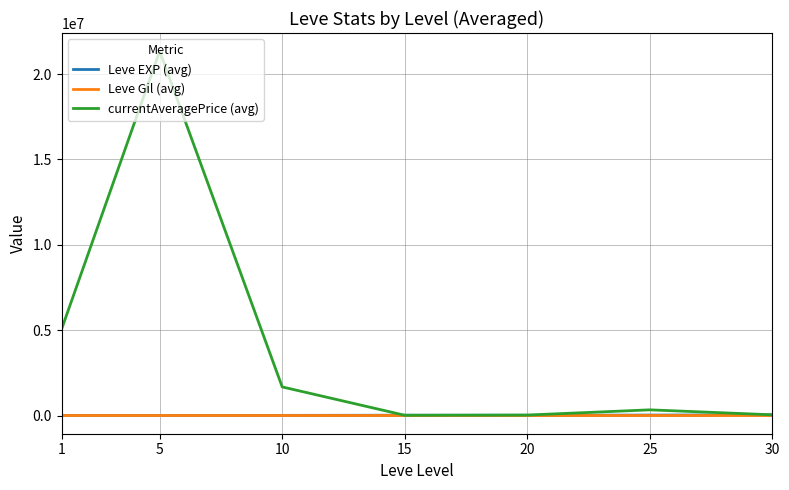

At which category is the sum across all series the highest?

5